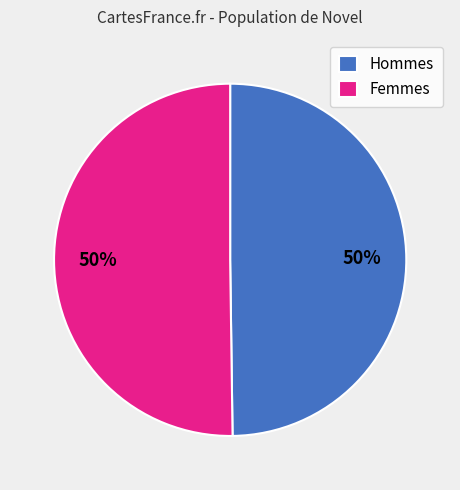

What is the ratio of the value at Femmes to the value at Hommes?

1.0